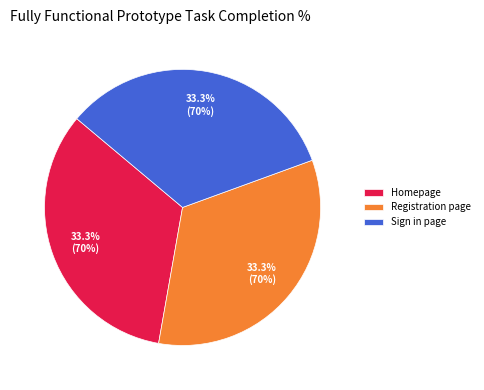

How many segments does this pie chart have?

3